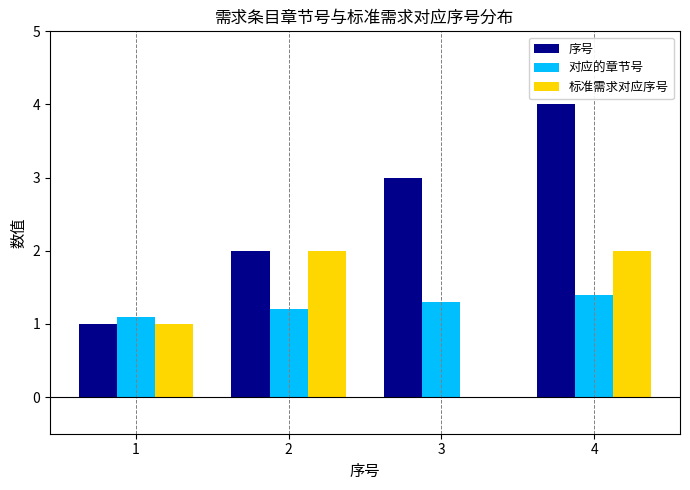

Is it true that 序号 equals 1.8 at 1?

False